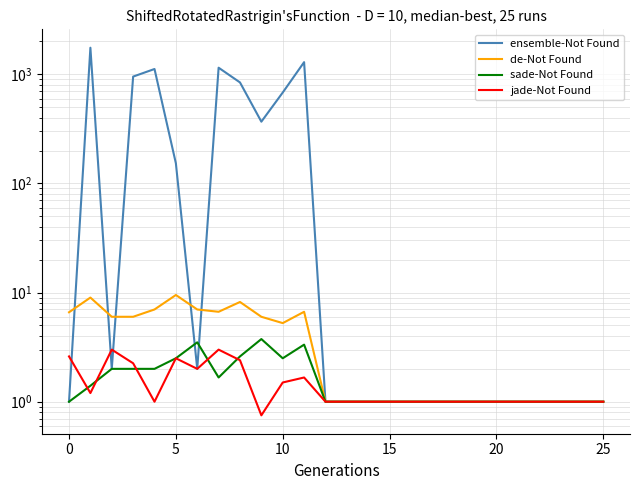

What is the difference between the maximum and minimum values in the jade-Not Found series?

2.2